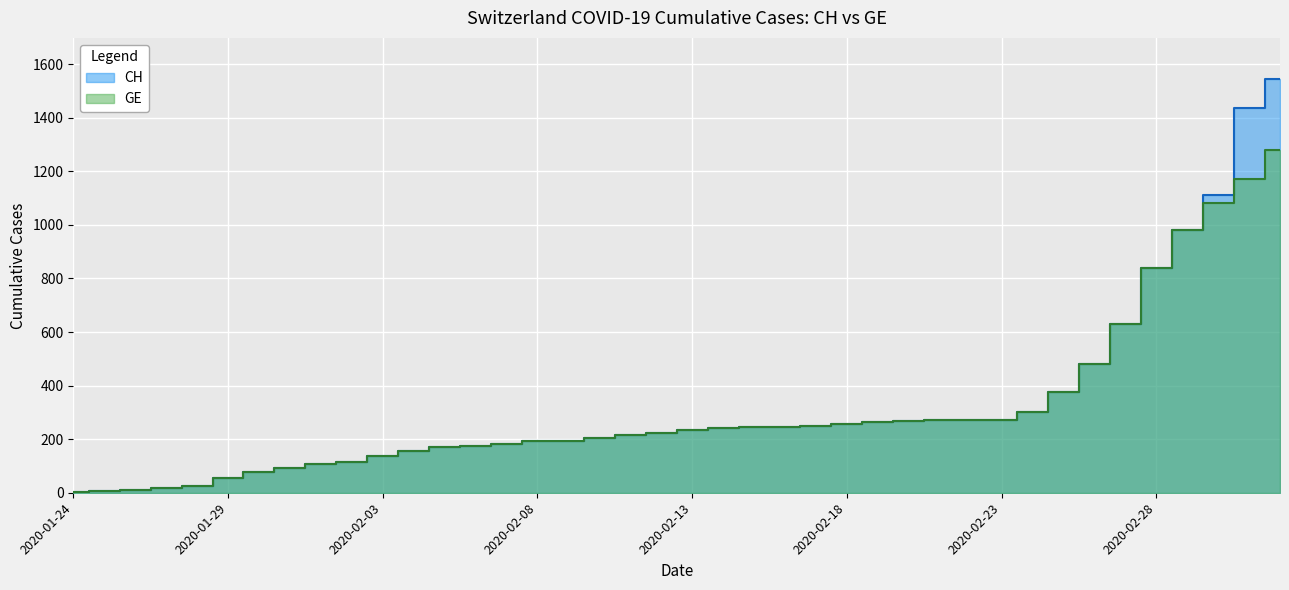

Reading left to right, extract all data points from this chart.

CH: 4	8	11	18	27	54	76	93	109	115	136	156	169	175	183	192	192	204	215	223	234	240	245	246	248	255	263	268	272	273	273	302	375	479	630	840	981	1113	1436	1544
GE: 4	8	11	18	27	54	76	93	109	115	136	156	169	175	183	192	192	204	215	223	234	240	245	246	248	255	263	268	272	273	273	302	375	479	630	840	981	1083	1171	1278